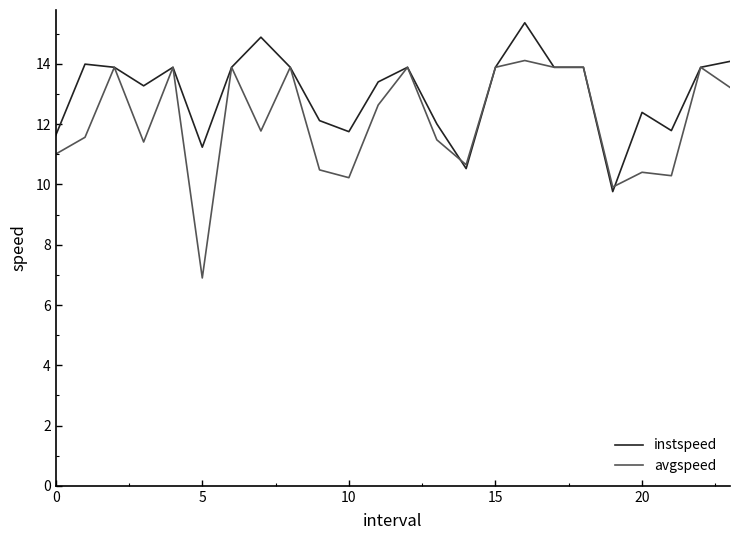

List the series in order of their overall mean, lowest first.

avgspeed, instspeed